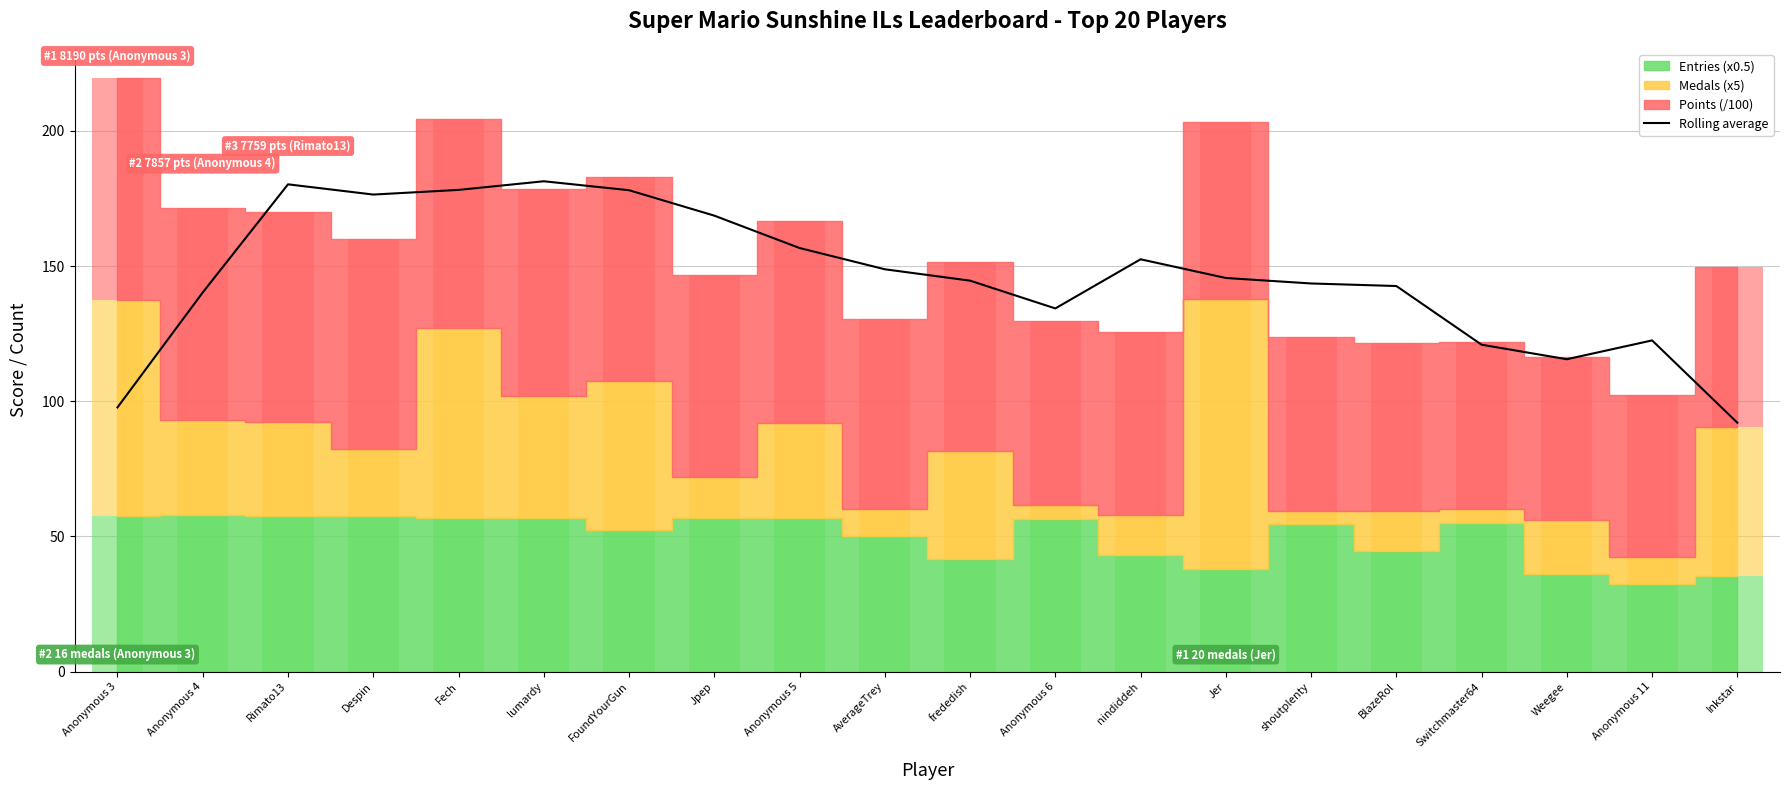

Which has a higher value, Jer or Inkstar?

Jer